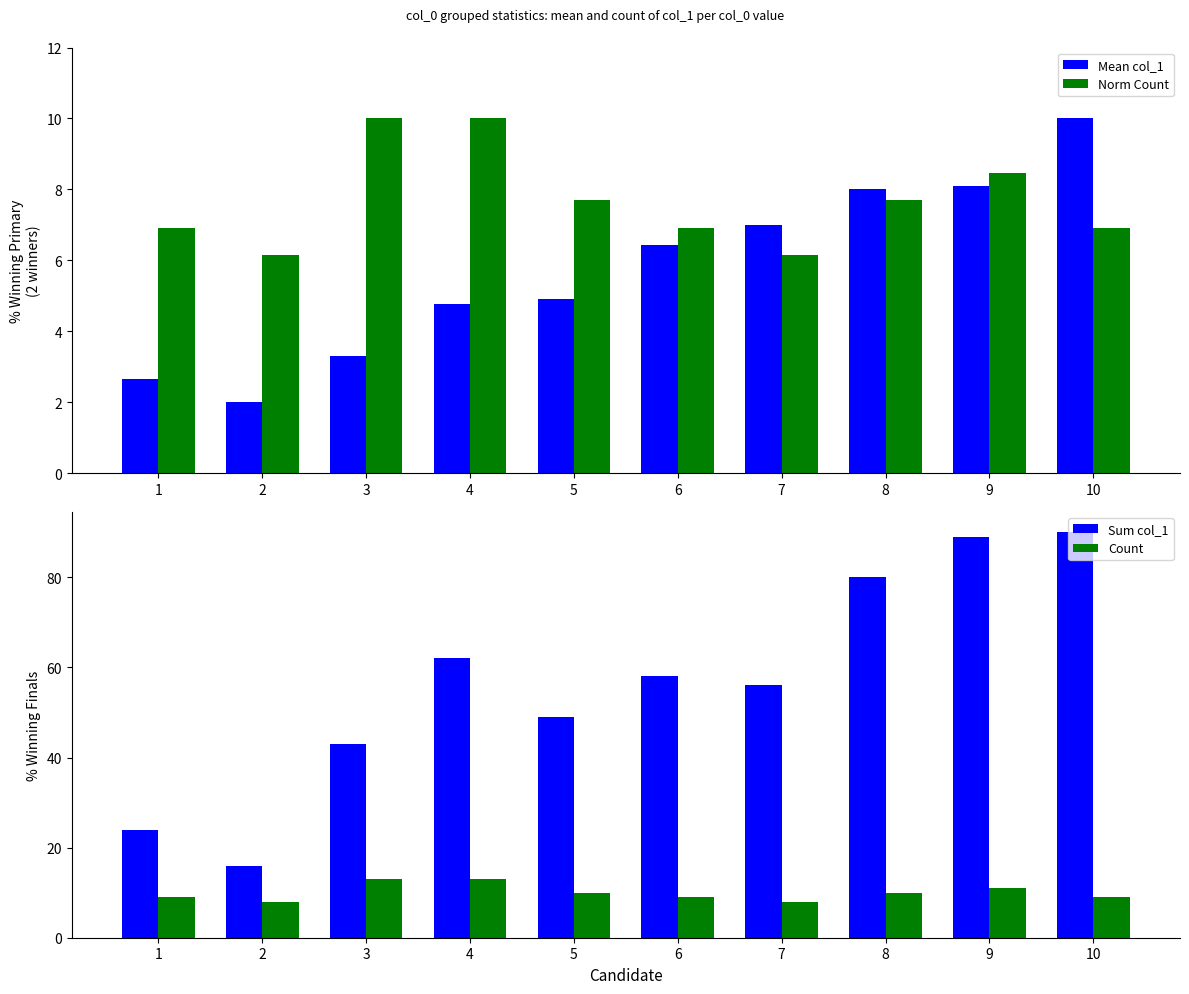

What is the difference between the maximum and minimum values in the Mean col_1 series?

8.0